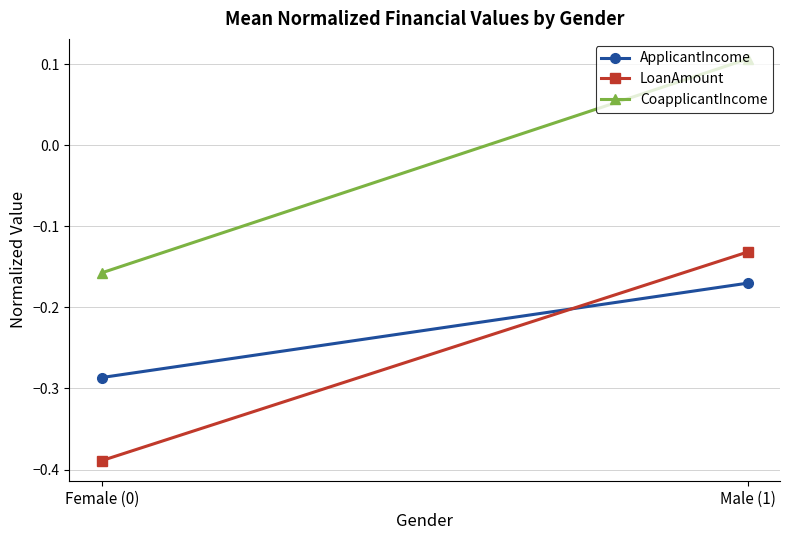

True or false: LoanAmount has a value of -0.1 at Female (0).

False